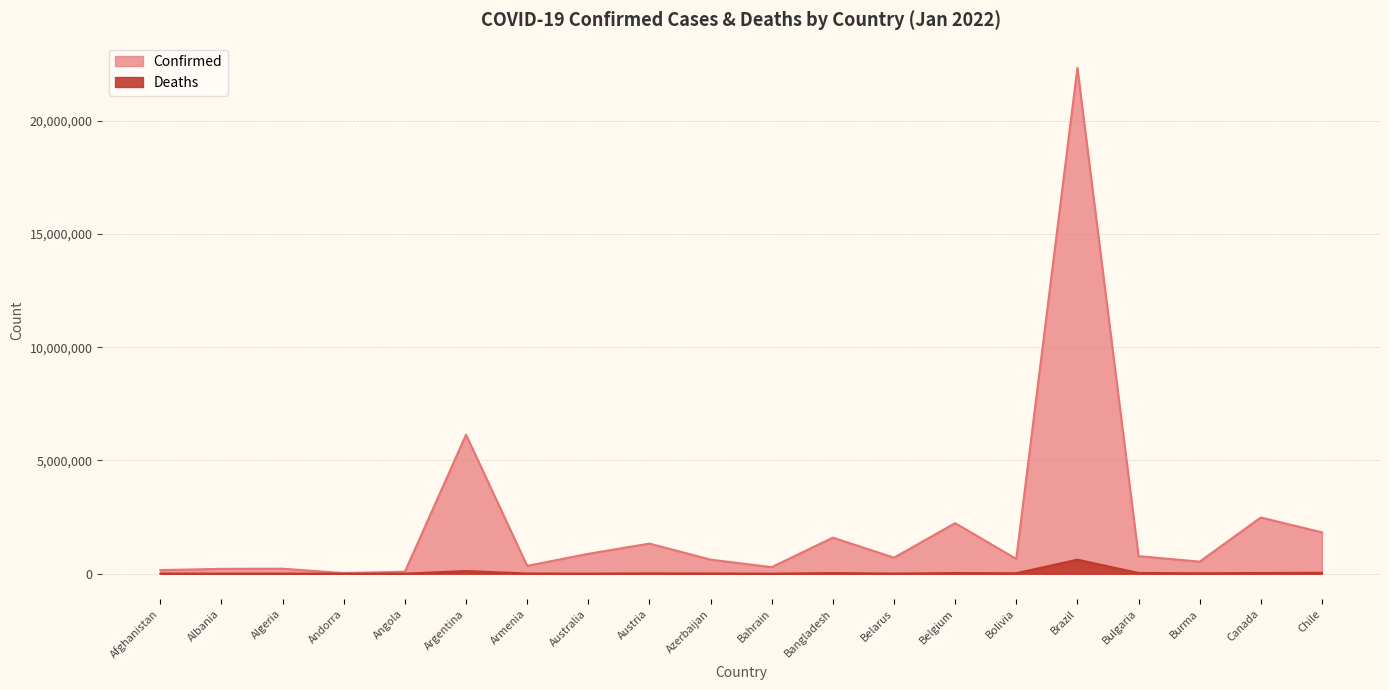

What is the difference between the maximum and second lowest values in the Deaths series?

618257